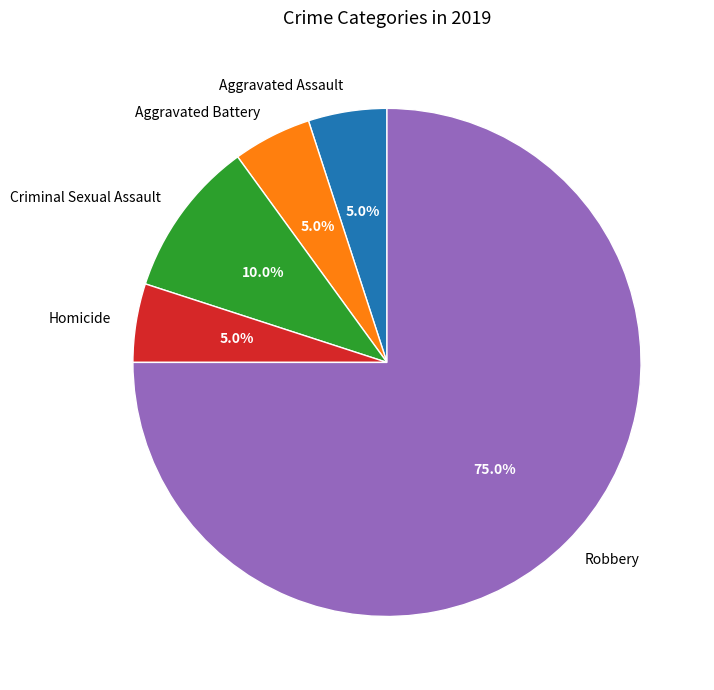

How many segments does this pie chart have?

5